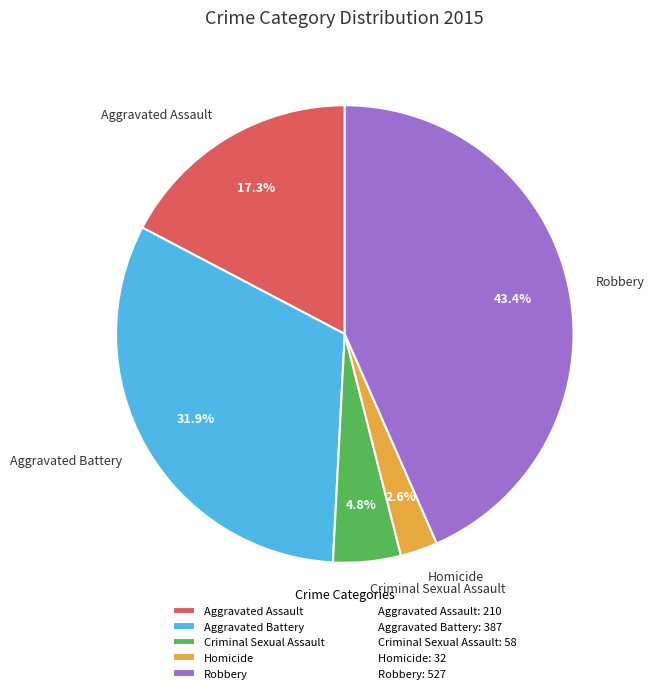

Is it true that Aggravated Assault is 3% of the pie?

False